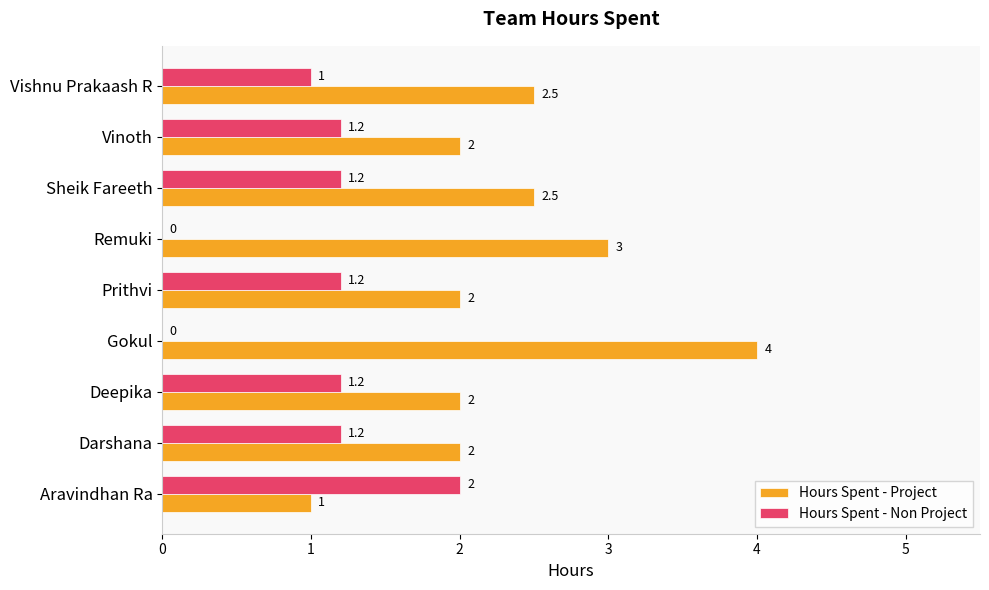

What is the maximum value shown in the chart?

4.0